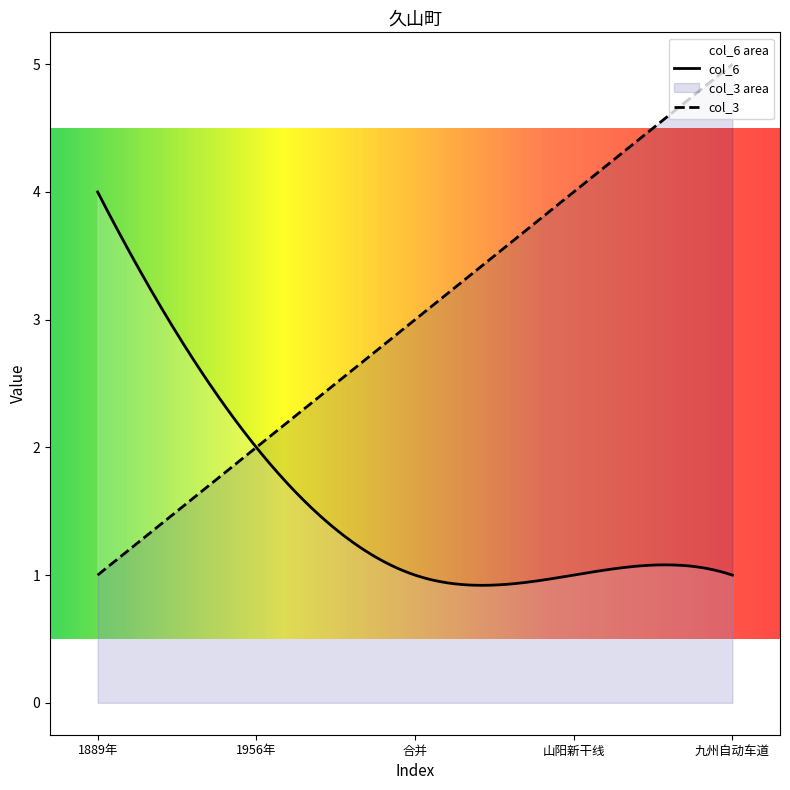

What is the difference between the maximum and second lowest values in the col_3 series?

4.0